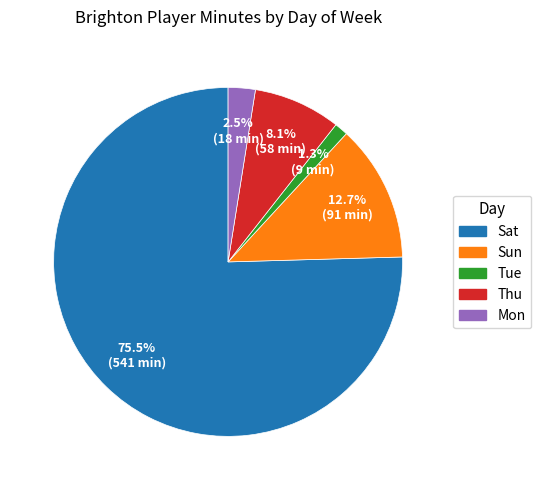

Count the number of slices in the pie.

5